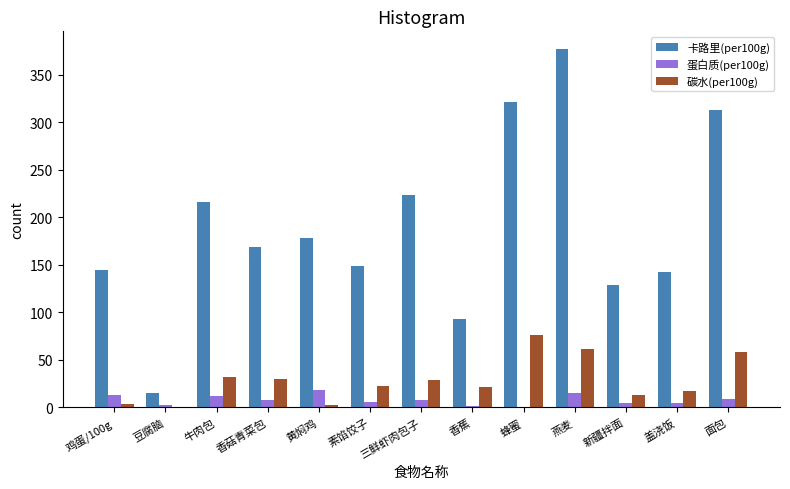

What are all the series names shown in the legend?

卡路里(per100g), 蛋白质(per100g), 碳水(per100g)